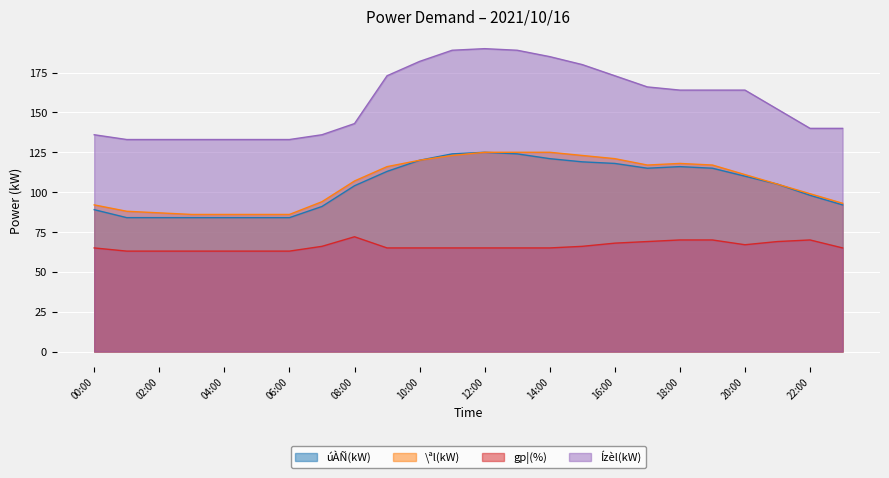

Which has a higher value, 19:00 or 02:00?

19:00